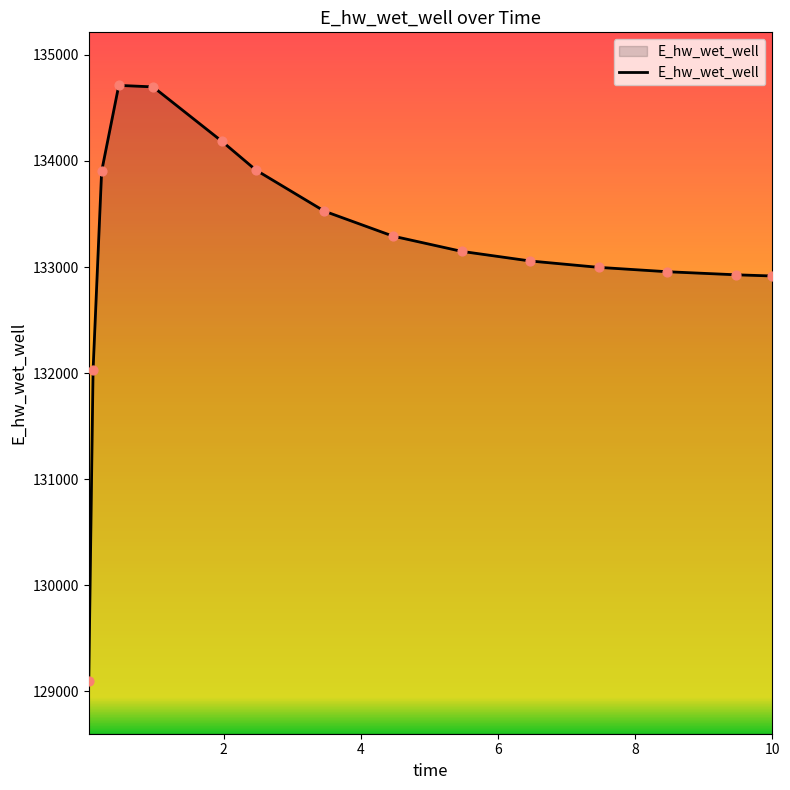

What is the difference between the maximum and minimum values?

5610.6